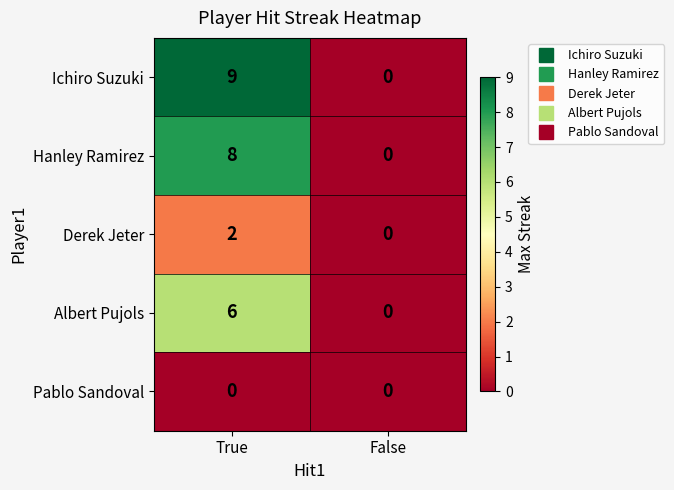

Rank the series by their maximum value, from highest to lowest.

Ichiro Suzuki, Hanley Ramirez, Albert Pujols, Derek Jeter, Pablo Sandoval